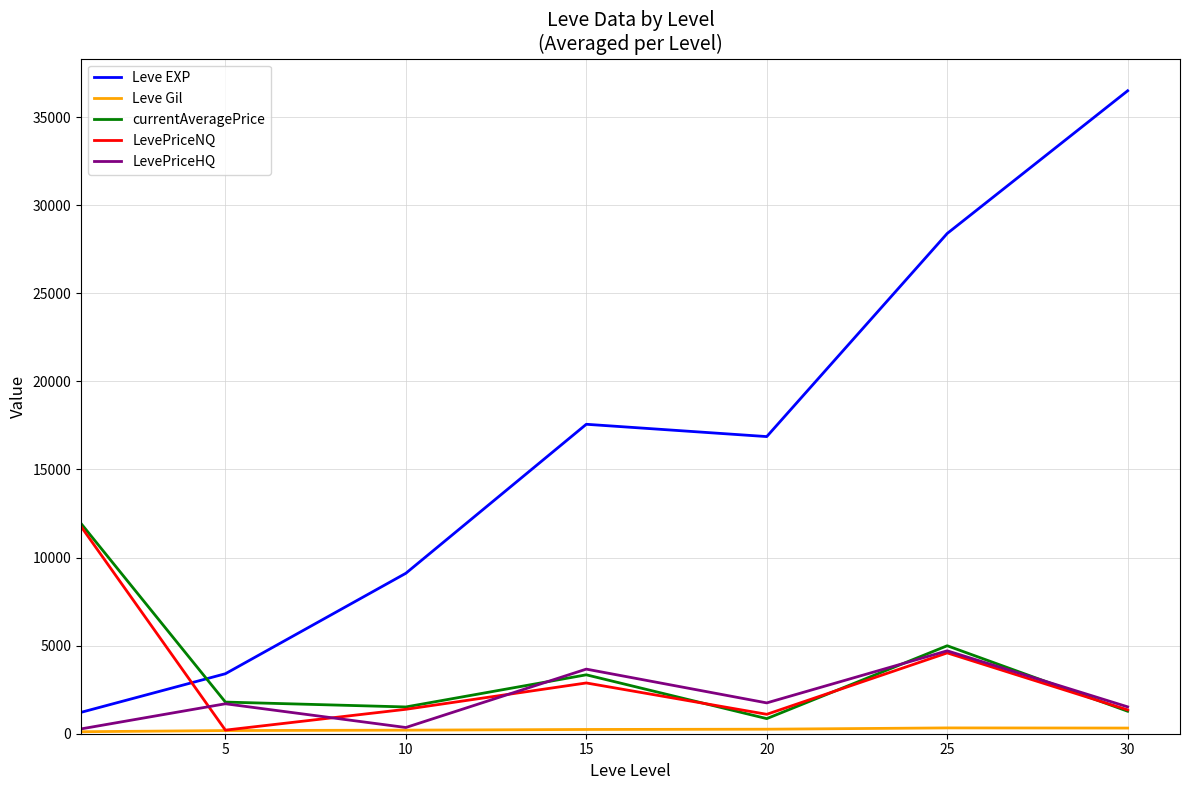

How many times do currentAveragePrice and Leve EXP cross each other?

1